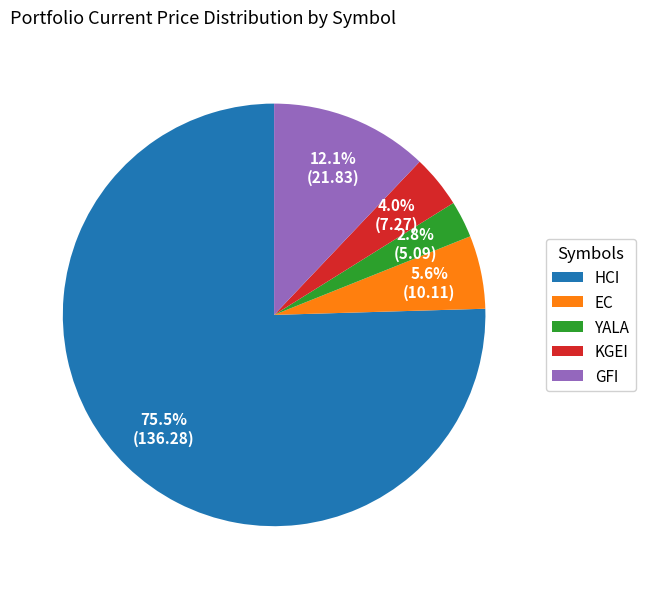

Which category accounts for the majority?

HCI